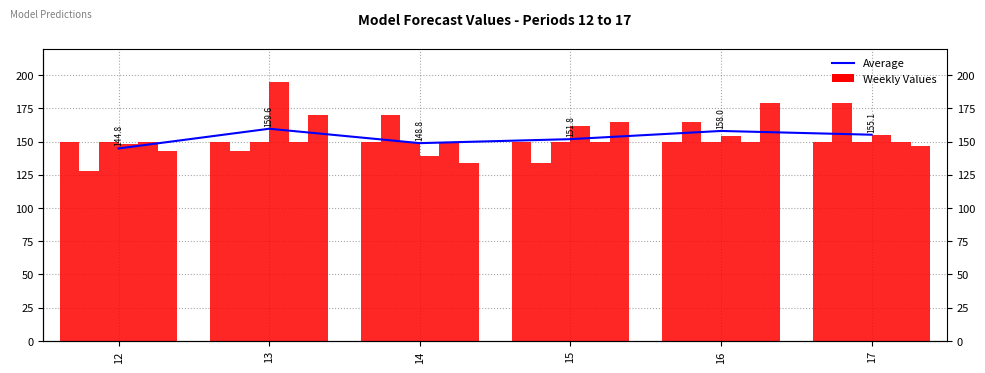

At which category is the sum across all series the highest?

13